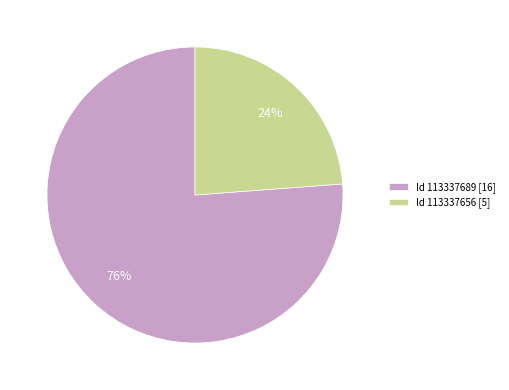

Do Id 113337656 [5] and Id 113337689 [16] together represent more than half of the pie?

Yes